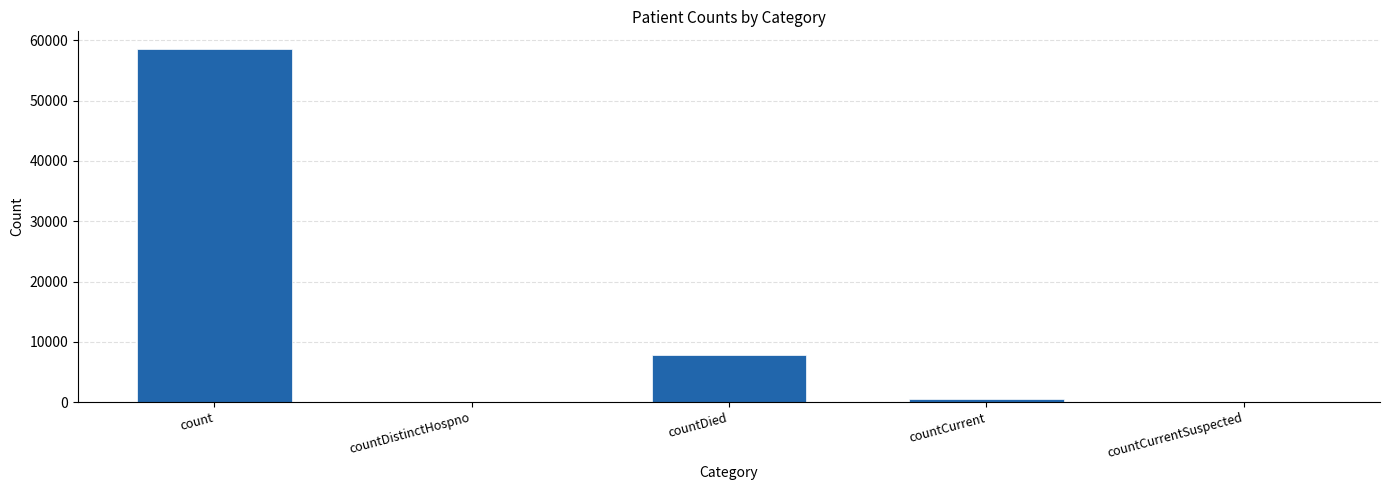

Is it true that the value at count is 58575?

True